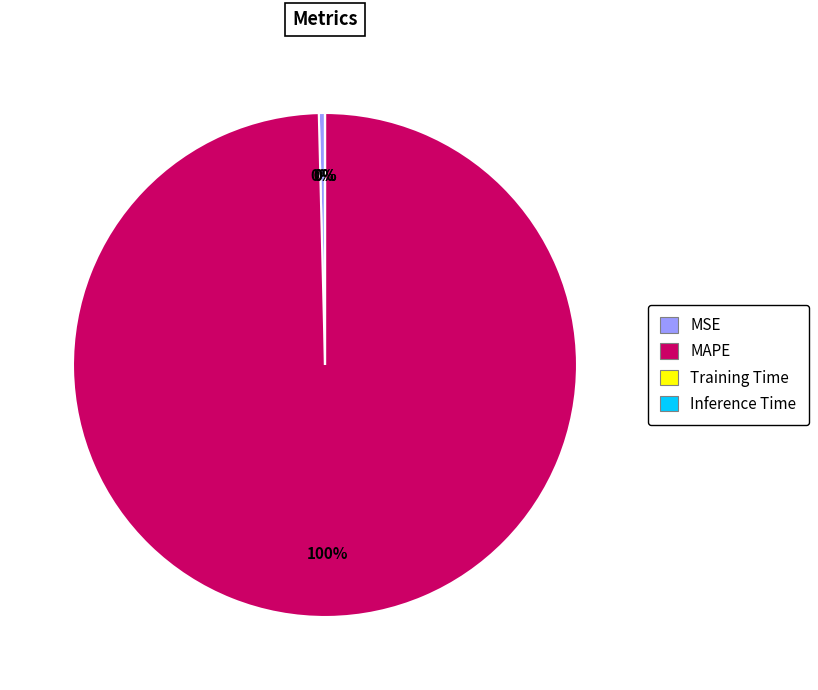

Is it true that MSE is 0% of the pie?

True